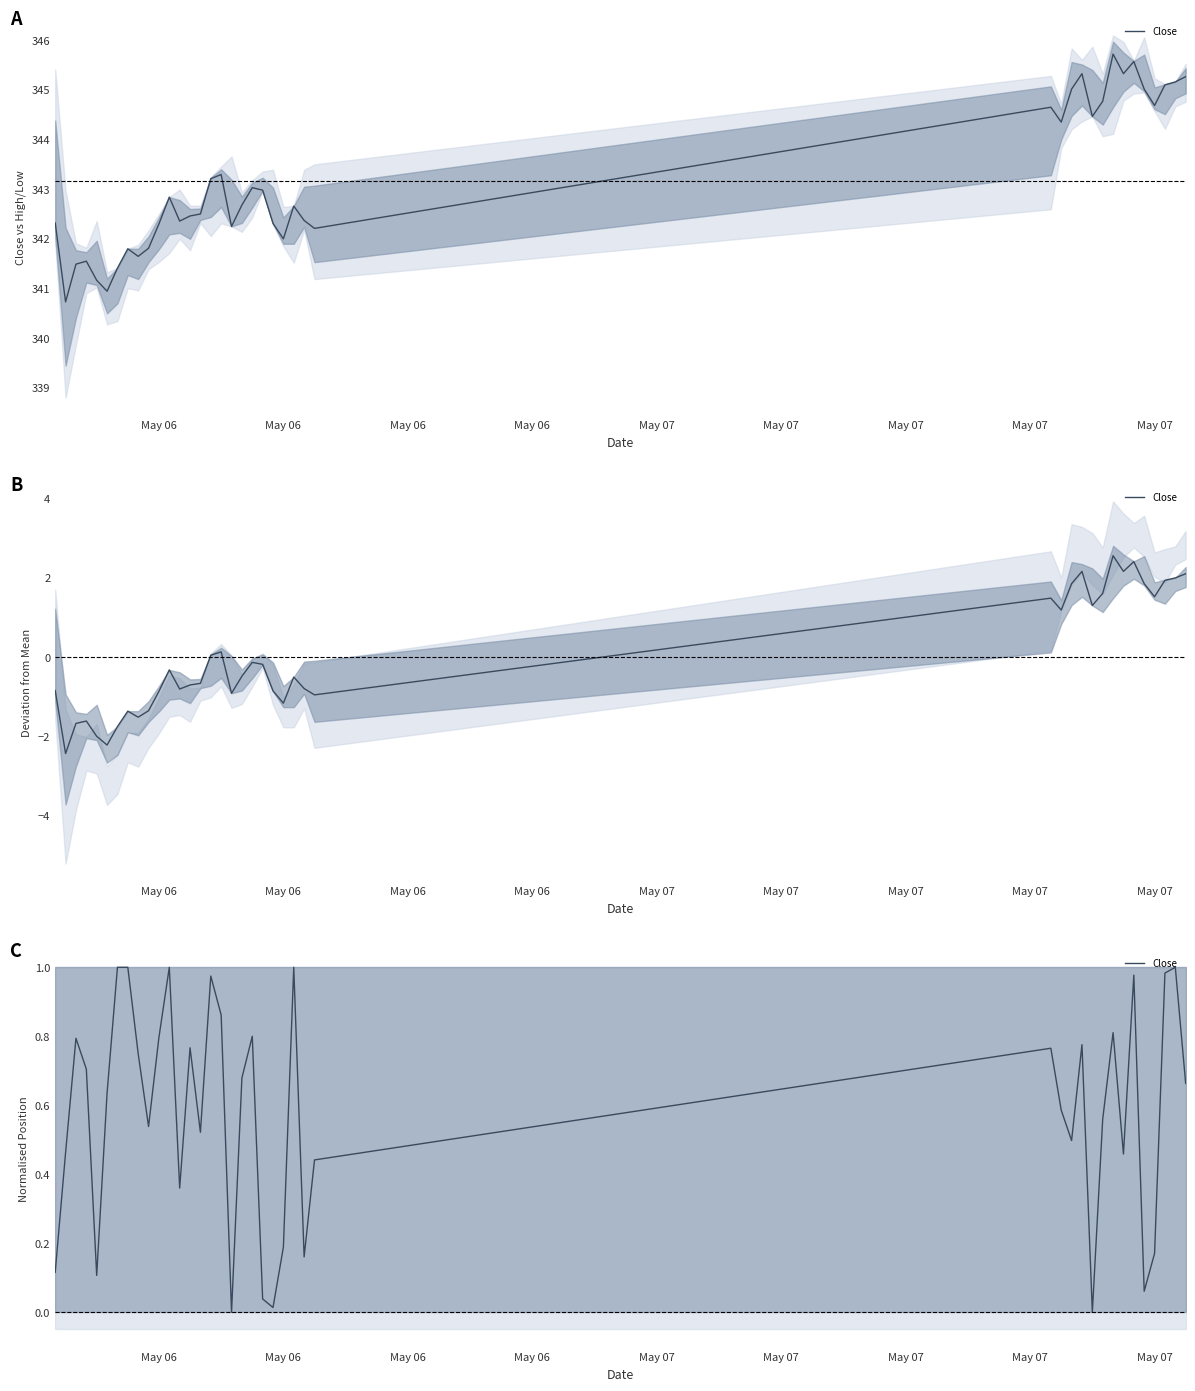

Does the chart display data point markers on the line(s)?

No